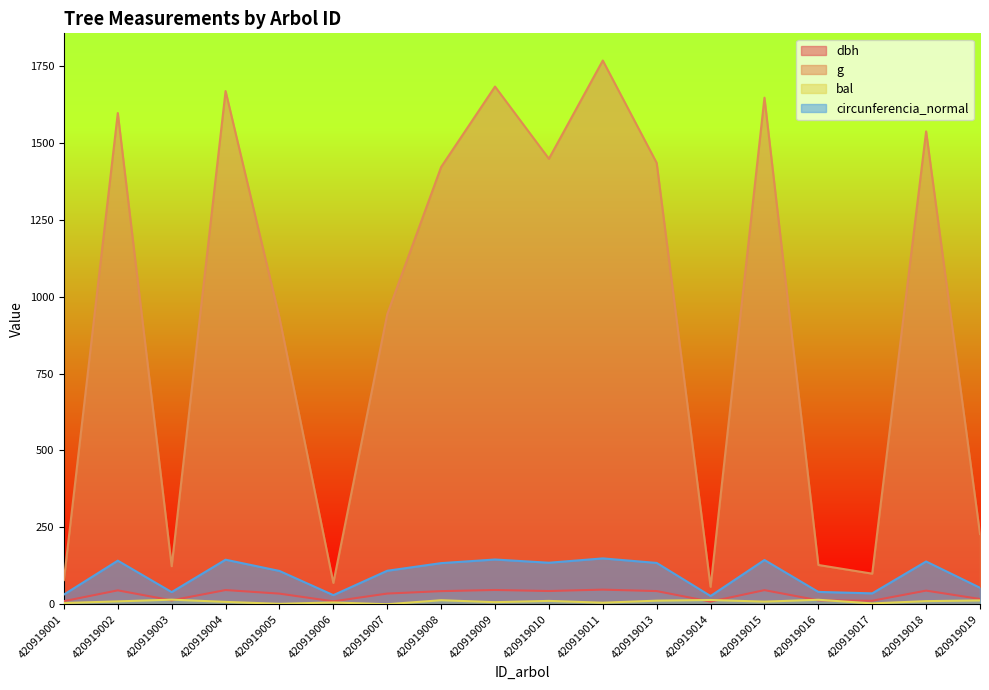

What is the total value across all series at 420919016?

195.0